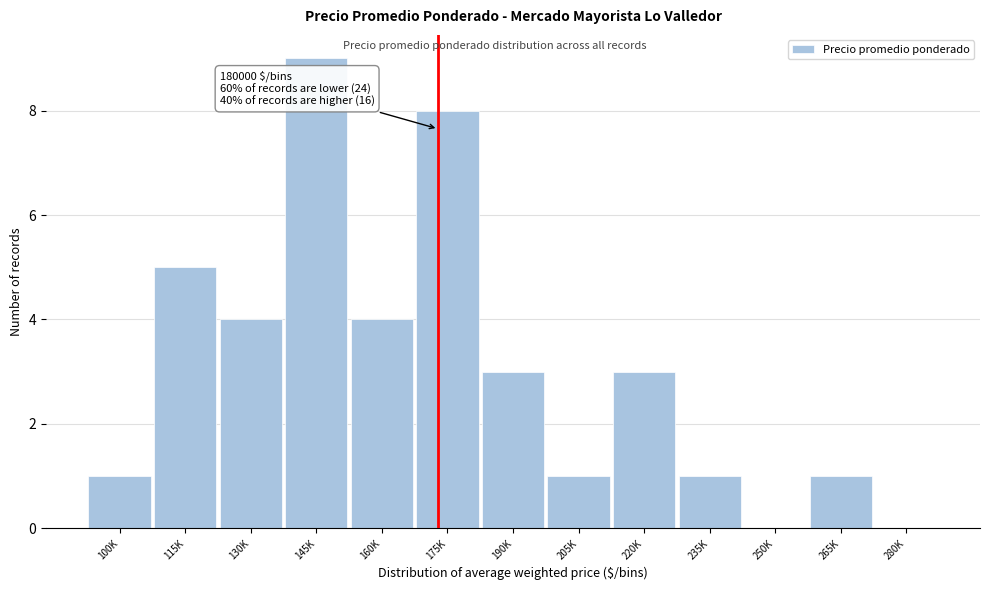

Reading right to left, list all the values displayed in this chart.

280K=0	265K=1	250K=0	235K=1	220K=3	205K=1	190K=3	175K=8	160K=4	145K=9	130K=4	115K=5	100K=1